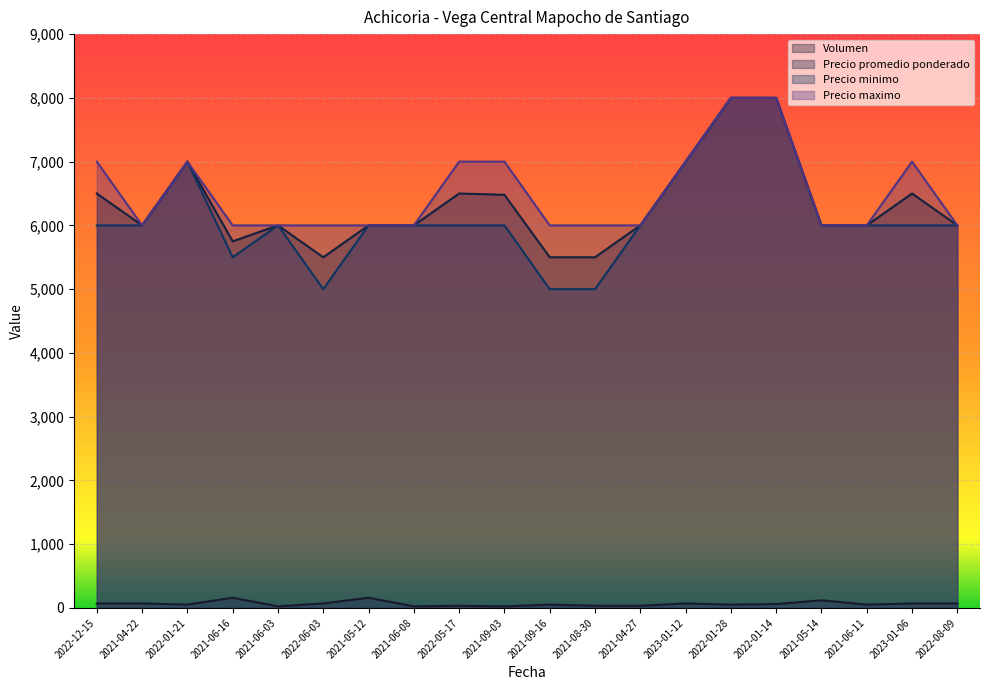

What is the difference between the second highest and minimum values in the Precio maximo series?

2000